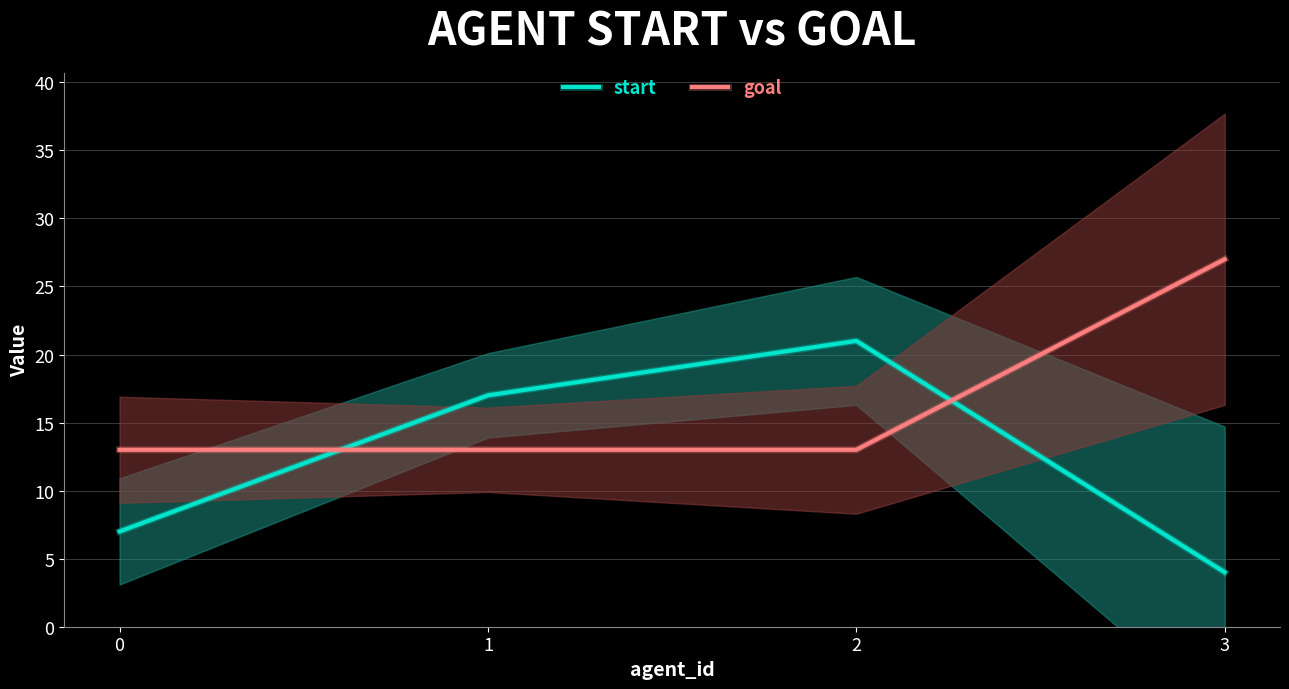

Does the chart display data point markers on the line(s)?

No